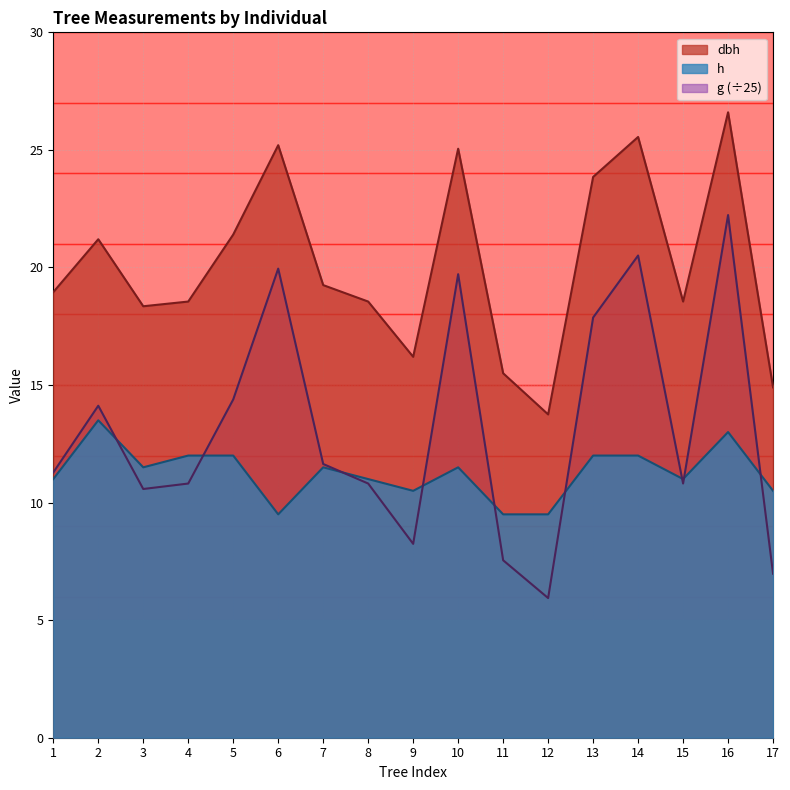

True or false: h and dbh cross at least once.

False